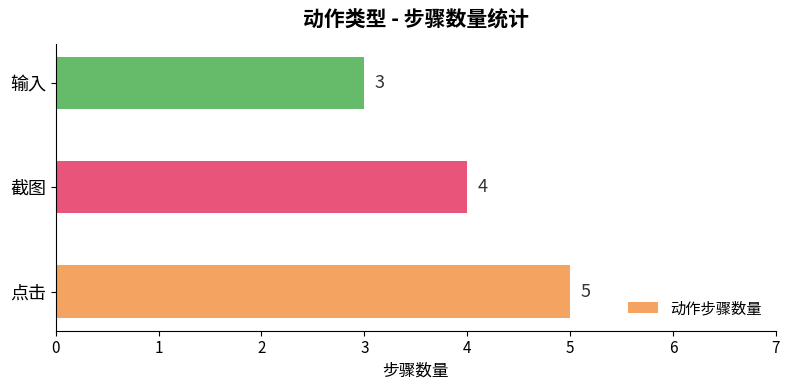

What is the smallest value displayed?

3